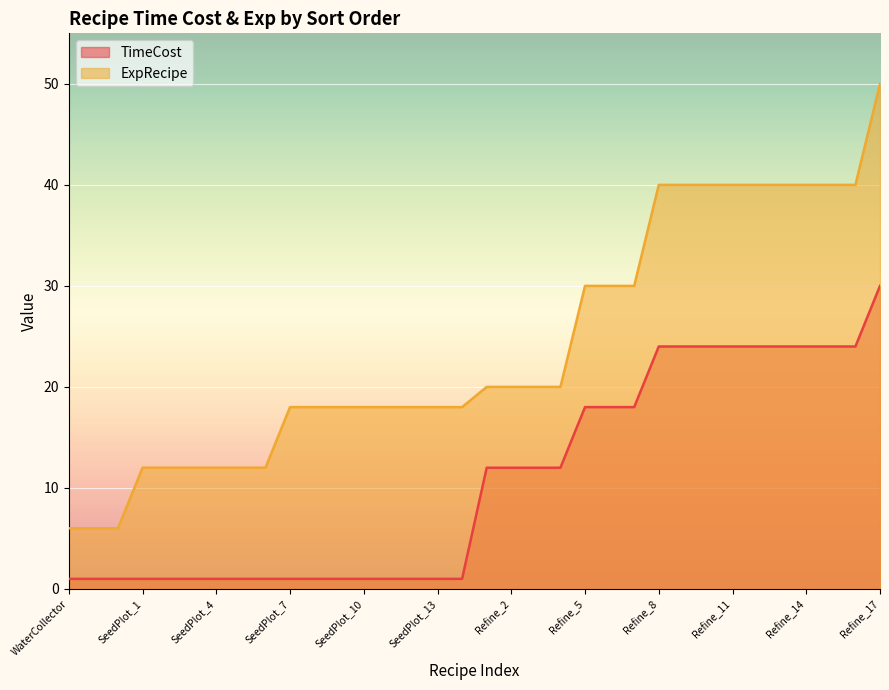

True or false: TimeCost and ExpRecipe cross at least once.

False